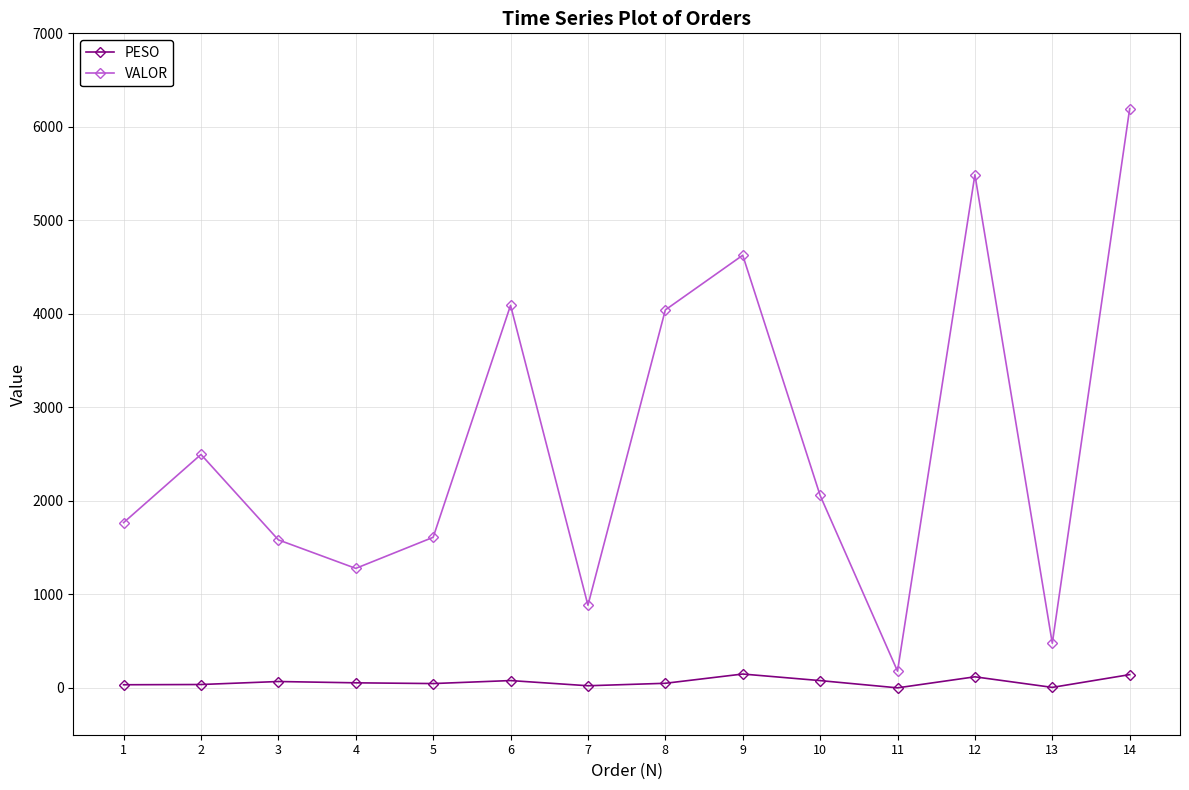

What is the value of the PESO point at the 10th from the left?

78.8